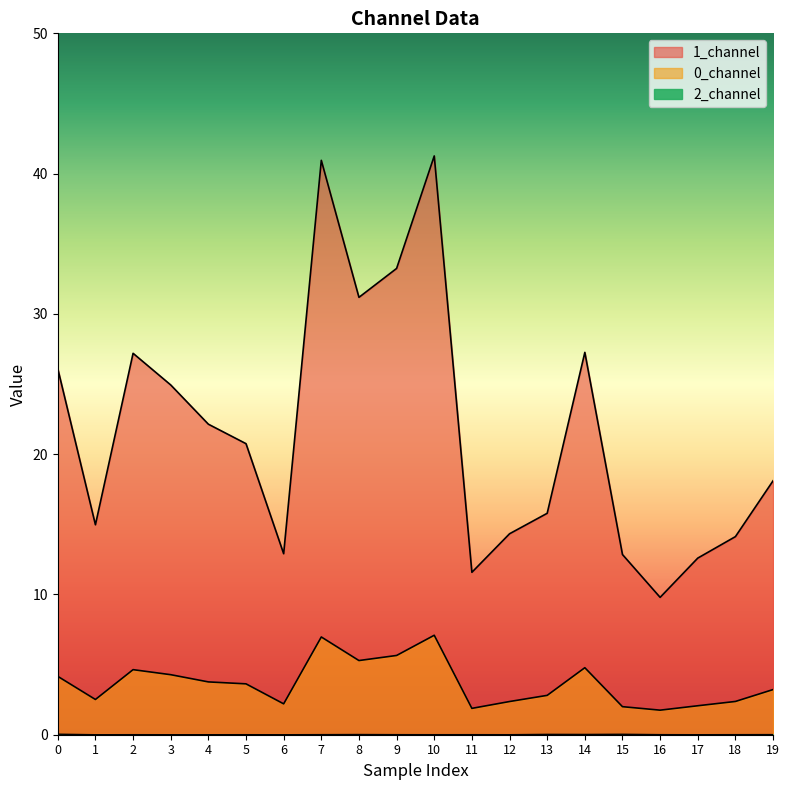

Reading right to left, list all the values displayed in this chart.

0_channel: 3.2	2.4	2.1	1.8	2.0	4.8	2.8	2.4	1.9	7.1	5.7	5.3	7.0	2.2	3.6	3.8	4.3	4.6	2.5	4.2
1_channel: 18.1	14.1	12.6	9.8	12.8	27.3	15.8	14.3	11.6	41.3	33.2	31.2	40.9	12.9	20.7	22.1	24.9	27.2	15.0	26.1
2_channel: 0.0	0.0	0.0	0.0	0.0	0.0	0.0	0.0	0.0	0.0	0.0	0.0	0.0	0.0	0.0	0.0	0.0	0.0	0.0	0.0